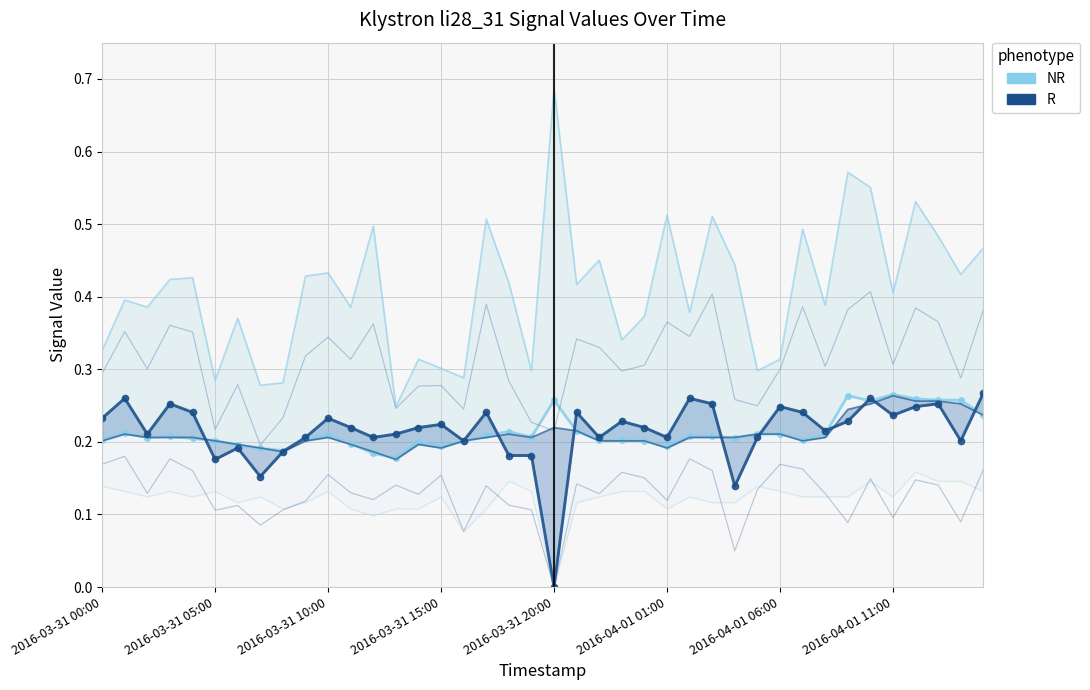

At which category is the sum across all series the highest?

2016-04-01 10:00